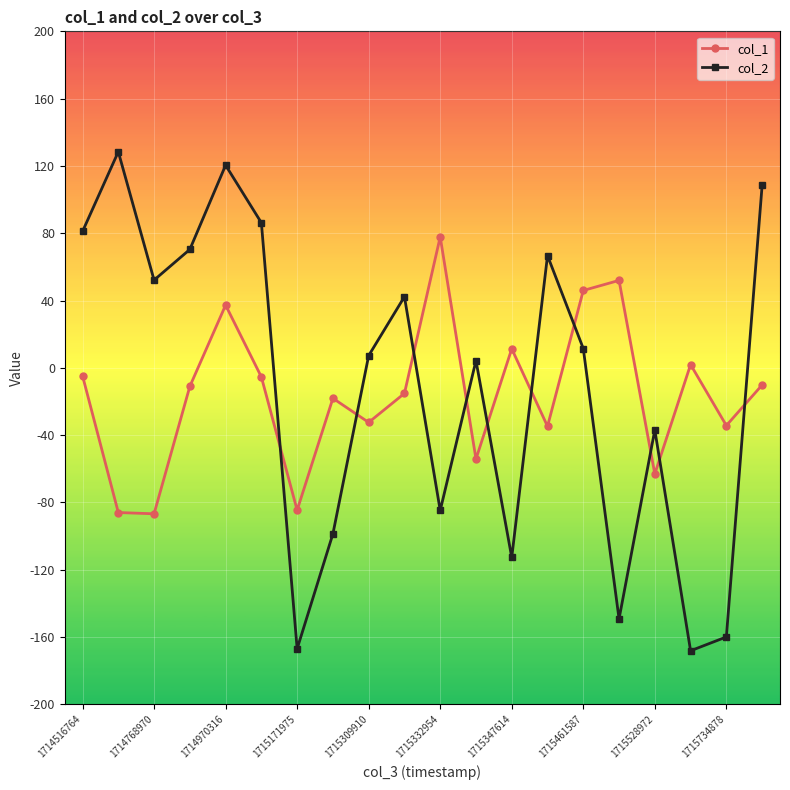

True or false: col_2 has more than 1 points higher than both neighbors.

True